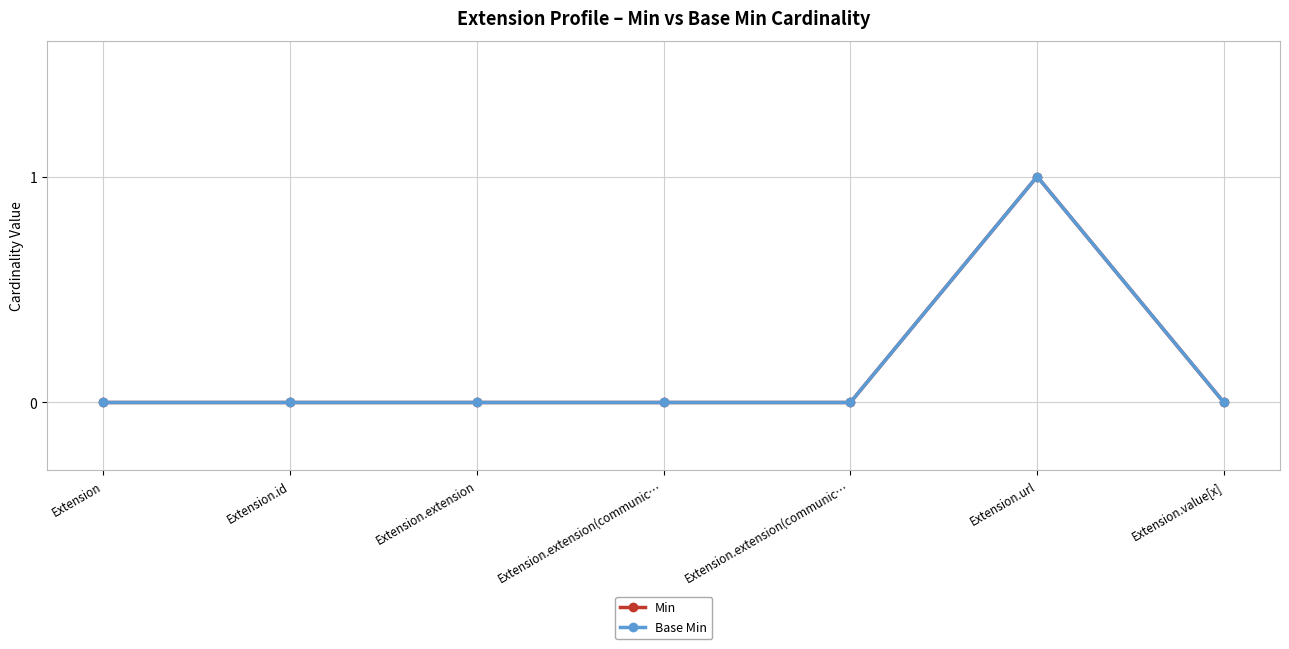

True or false: Base Min and Min cross at least once.

False